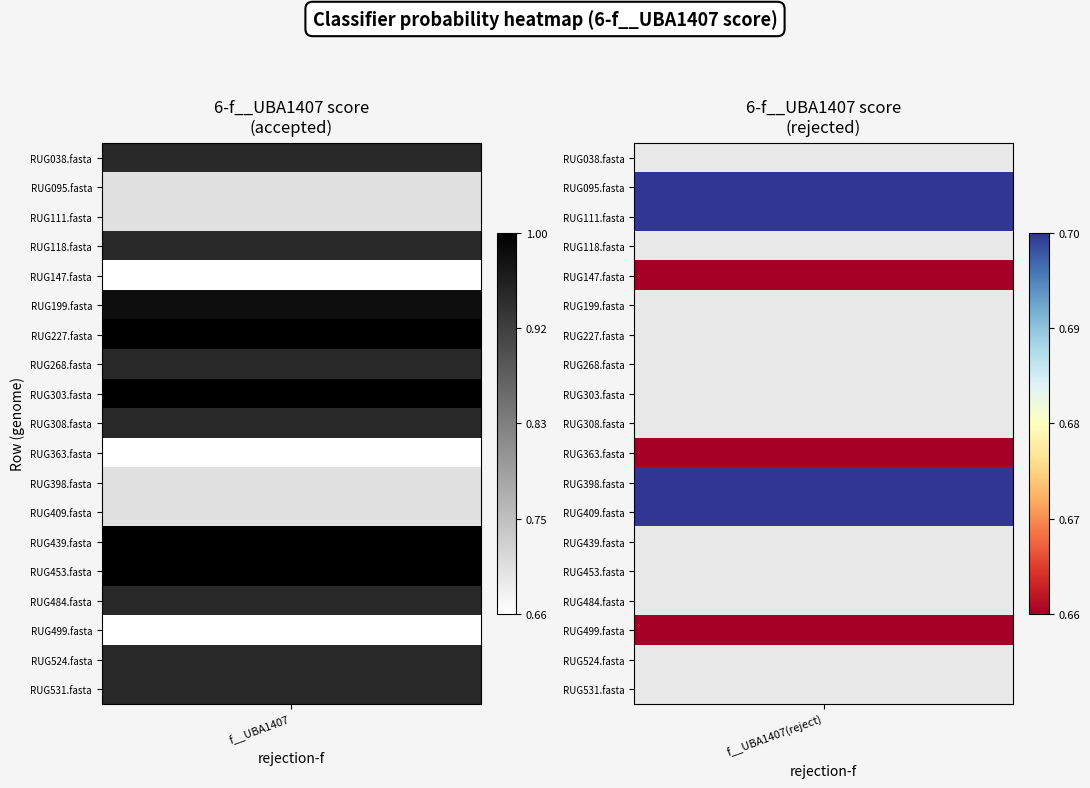

Which has a higher value, RUG095.fasta or RUG499.fasta?

RUG095.fasta